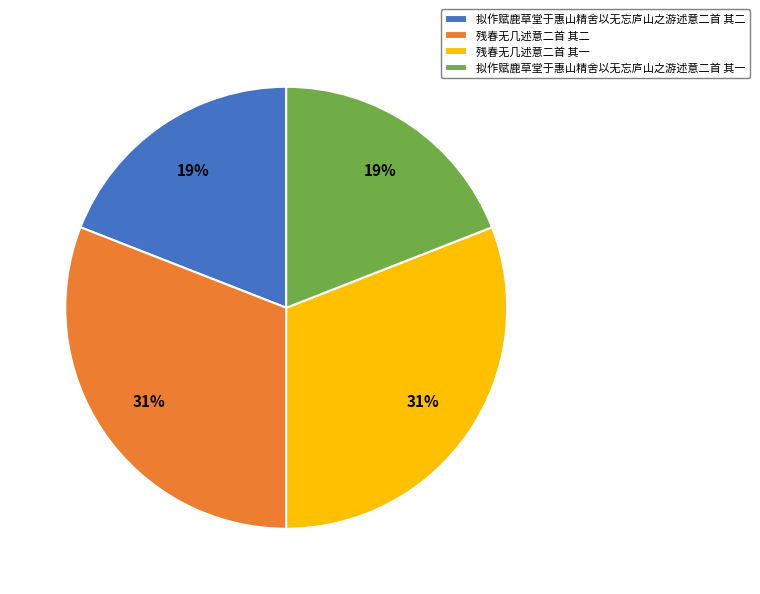

Combined, do 残春无几述意二首 其一 and 残春无几述意二首 其二 account for over 50%?

Yes